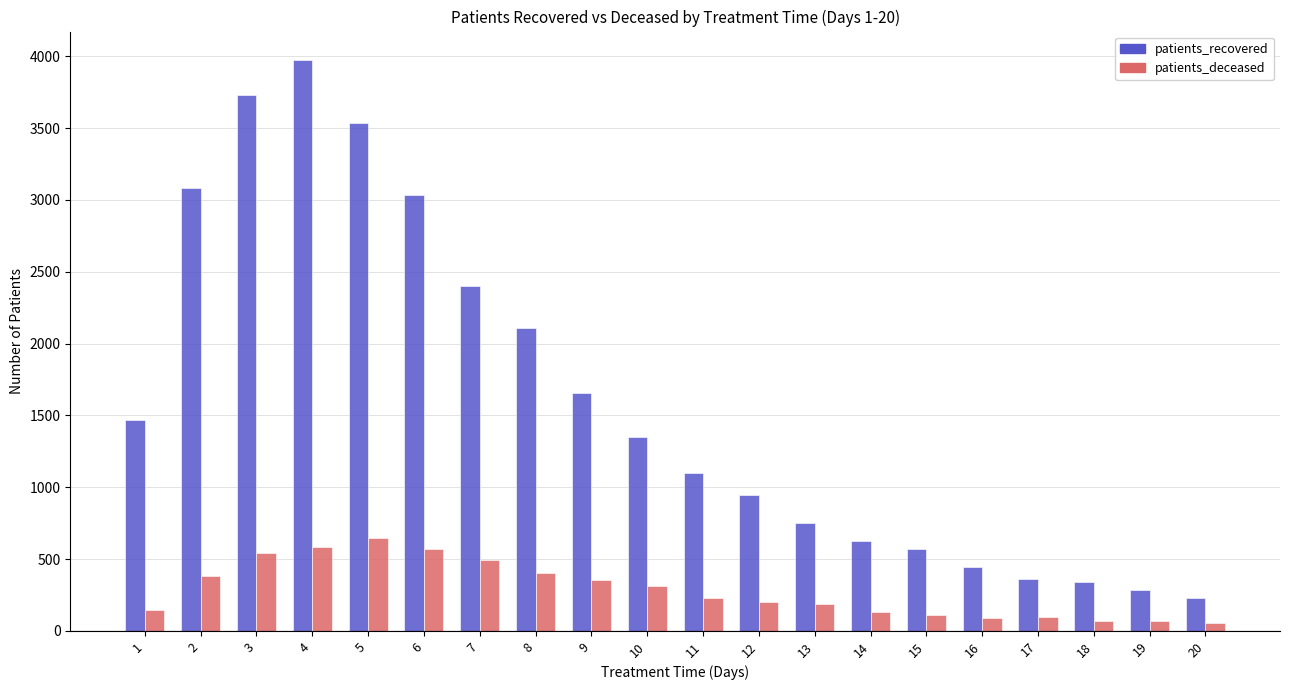

What is the maximum value shown in the chart?

3974